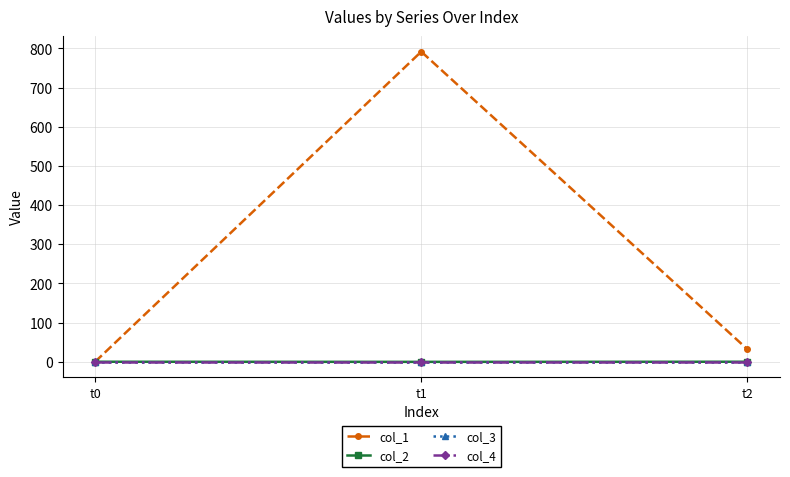

Reading left to right, extract all data points from this chart.

col_1: 0.0	791.8	31.9
col_2: 0.0	-0.3	0.0
col_3: 0.0	0.0	0.0
col_4: 0.0	0.0	0.0